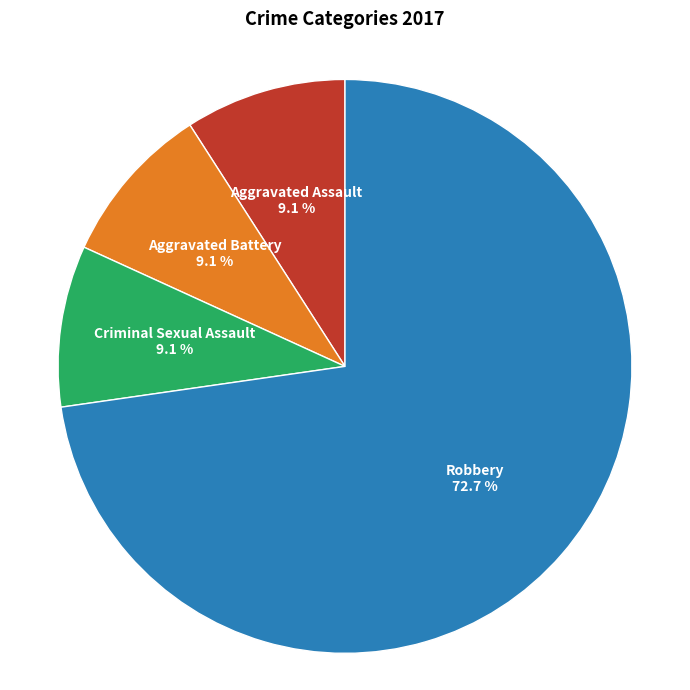

How many segments does this pie chart have?

4